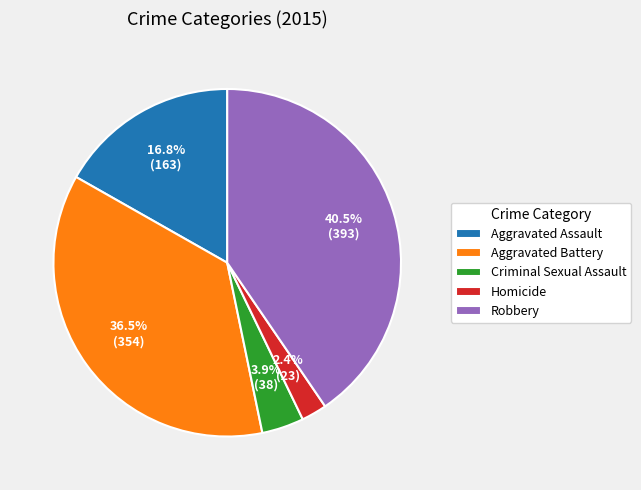

How many segments does this pie chart have?

5